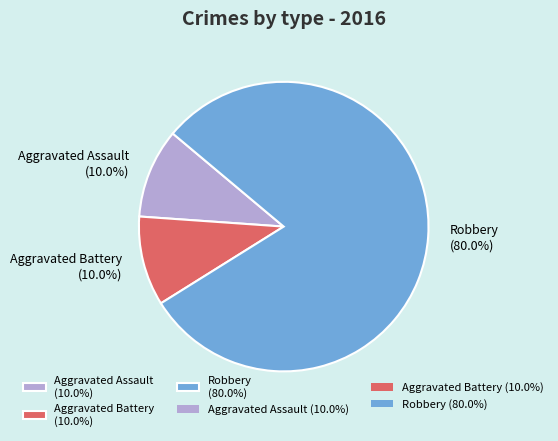

To the nearest percent, what is the difference between the Aggravated Assault and Robbery slice percentages?

70%